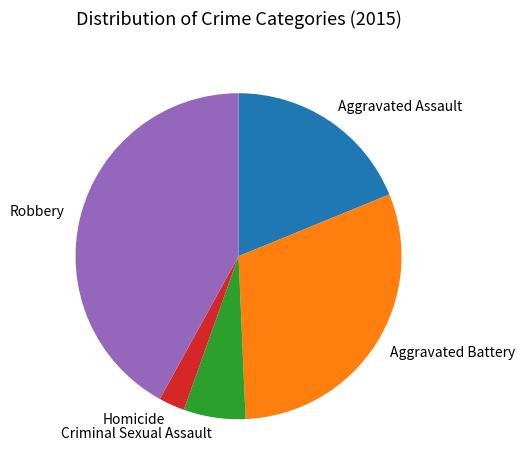

Which category has the smallest portion of the pie?

Homicide